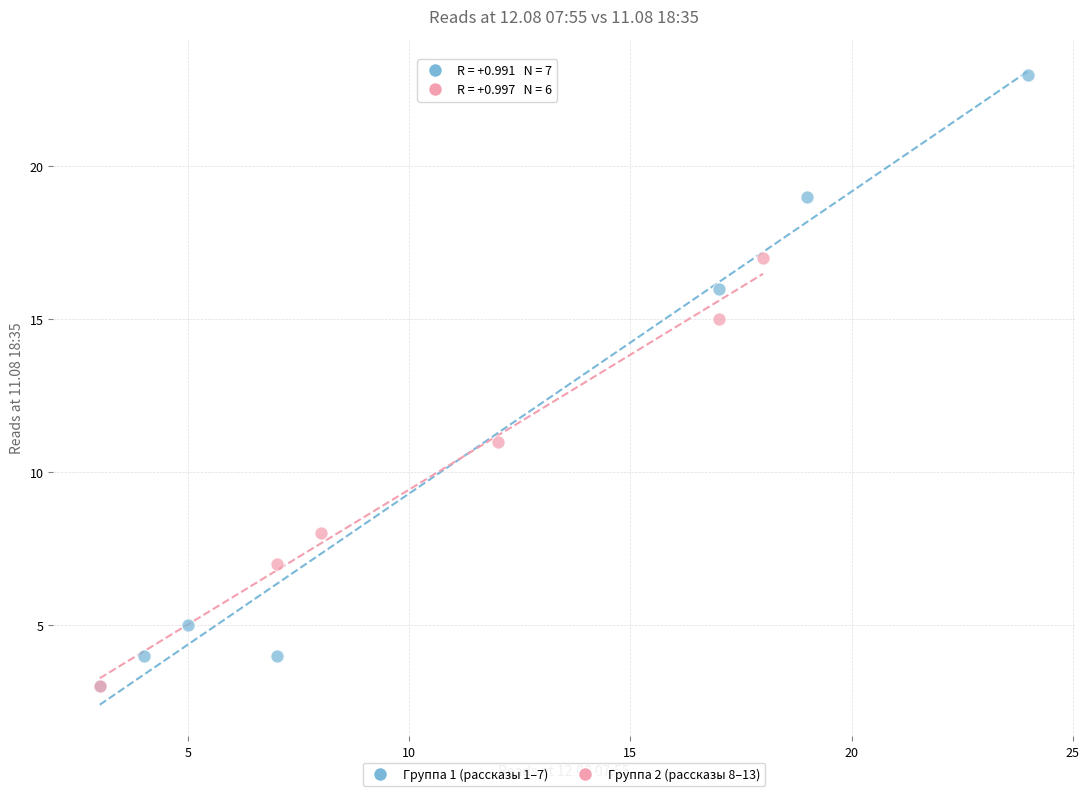

Which series has the widest spread of Y values?

Группа 1 (рассказы 1–7)